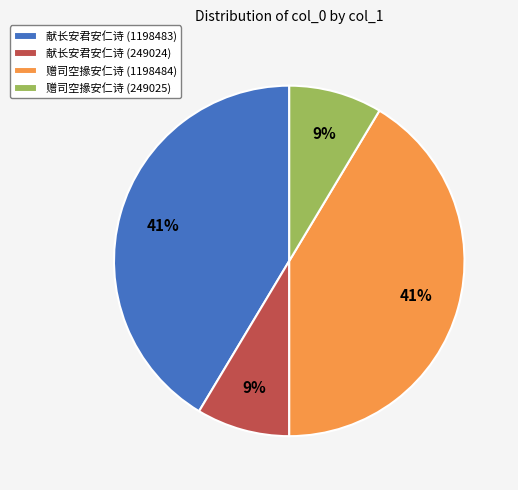

Do 献长安君安仁诗 (249024) and 赠司空掾安仁诗 (249025) together represent more than half of the pie?

No